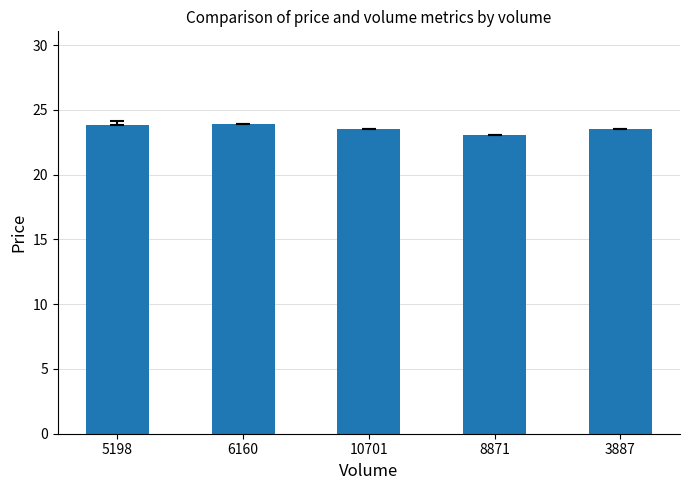

Is it true that the value at 5198 is 23.8?

True